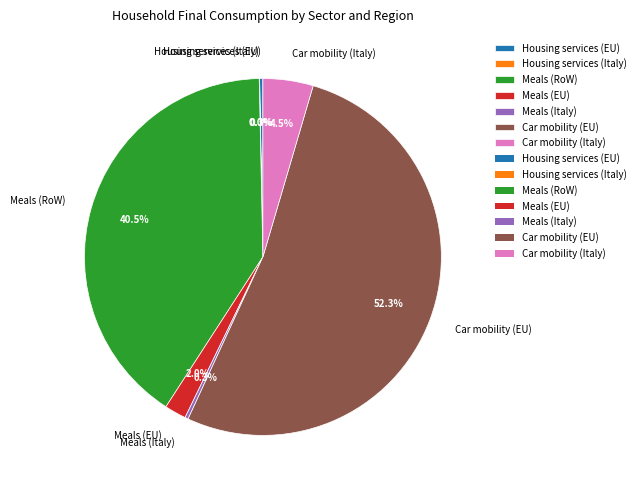

Approximately how many times larger is the value at Car mobility (EU) compared to Meals (RoW)?

1.3